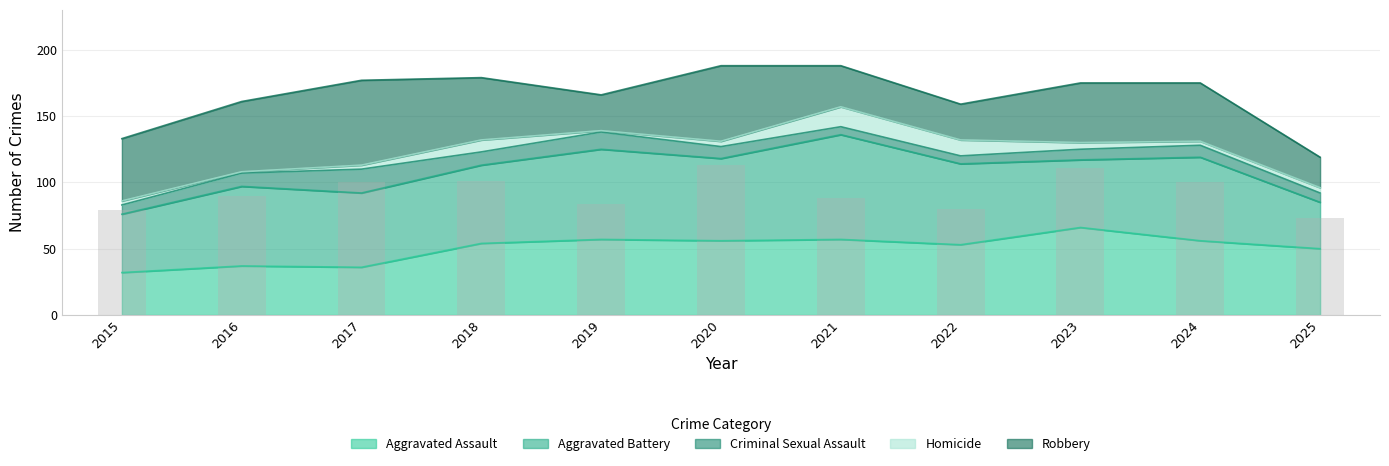

Reading left to right, list all the values displayed in this chart.

Aggravated Assault: 32	37	36	54	57	56	57	53	66	56	50
Aggravated Battery: 44	60	56	59	68	62	79	61	51	63	35
Criminal Sexual Assault: 7	10	18	10	13	9	6	6	8	9	7
Homicide: 3	1	3	9	1	4	15	12	5	3	4
Robbery: 47	53	64	47	27	57	31	27	45	44	23